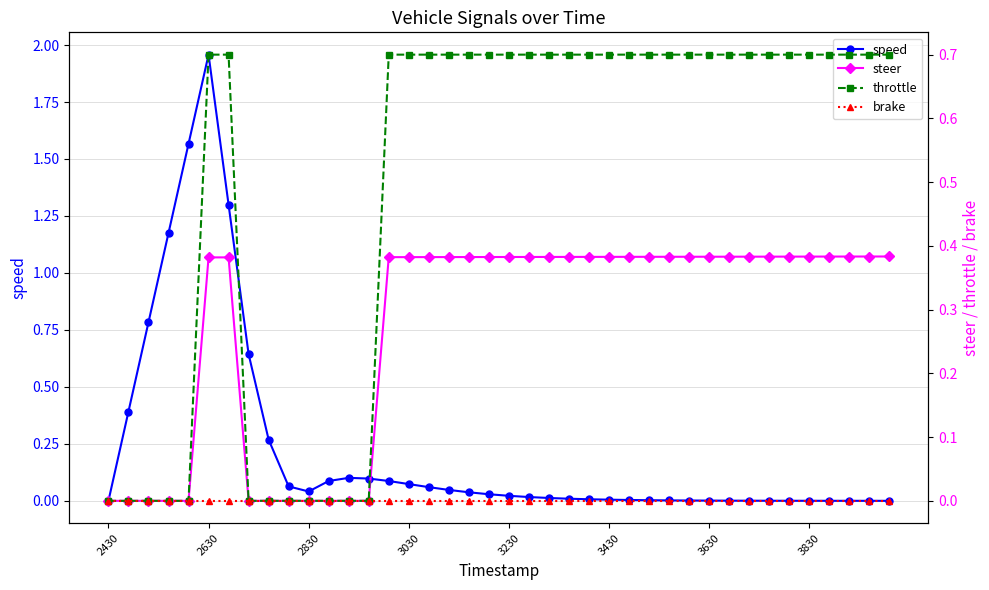

Is this an area chart (filled region under the line)?

No